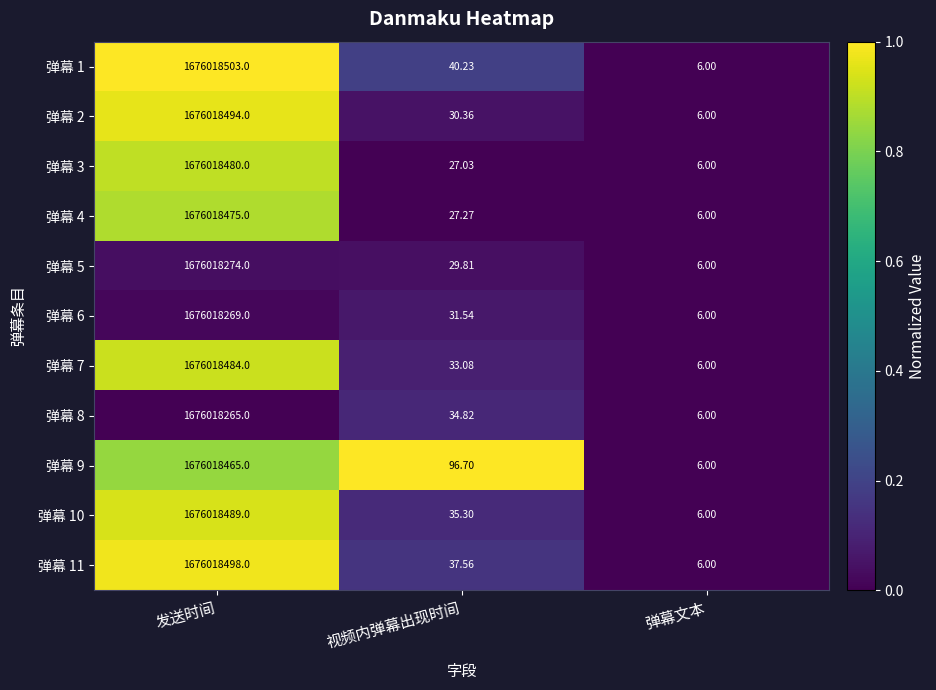

Which series has the largest total across all categories?

弹幕 9